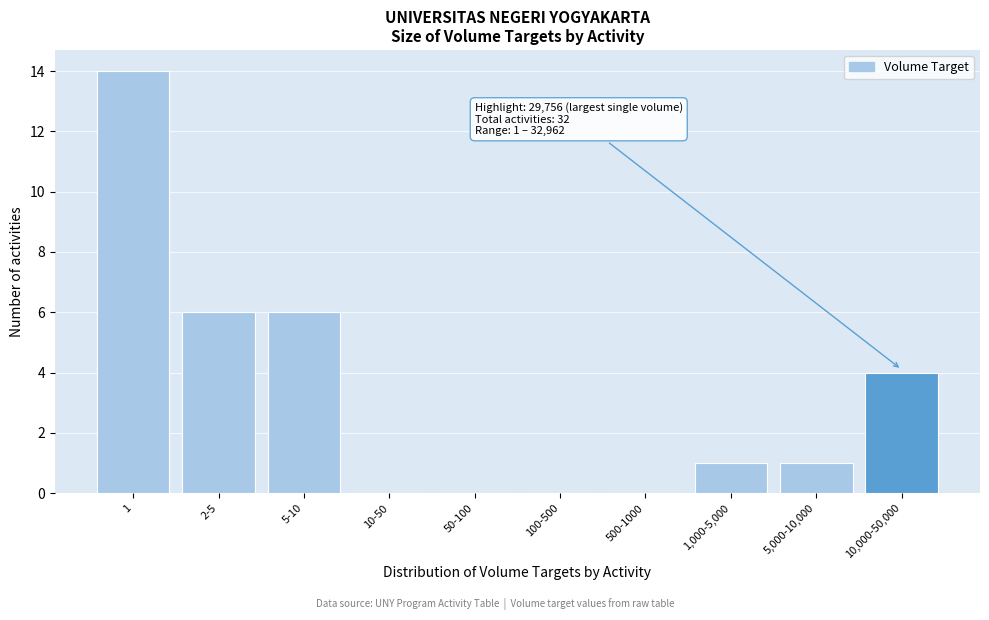

Reading left to right, transcribe all the data shown in this chart.

1=14	2-5=6	5-10=6	10-50=0	50-100=0	100-500=0	500-1000=0	1,000-5,000=1	5,000-10,000=1	10,000-50,000=4